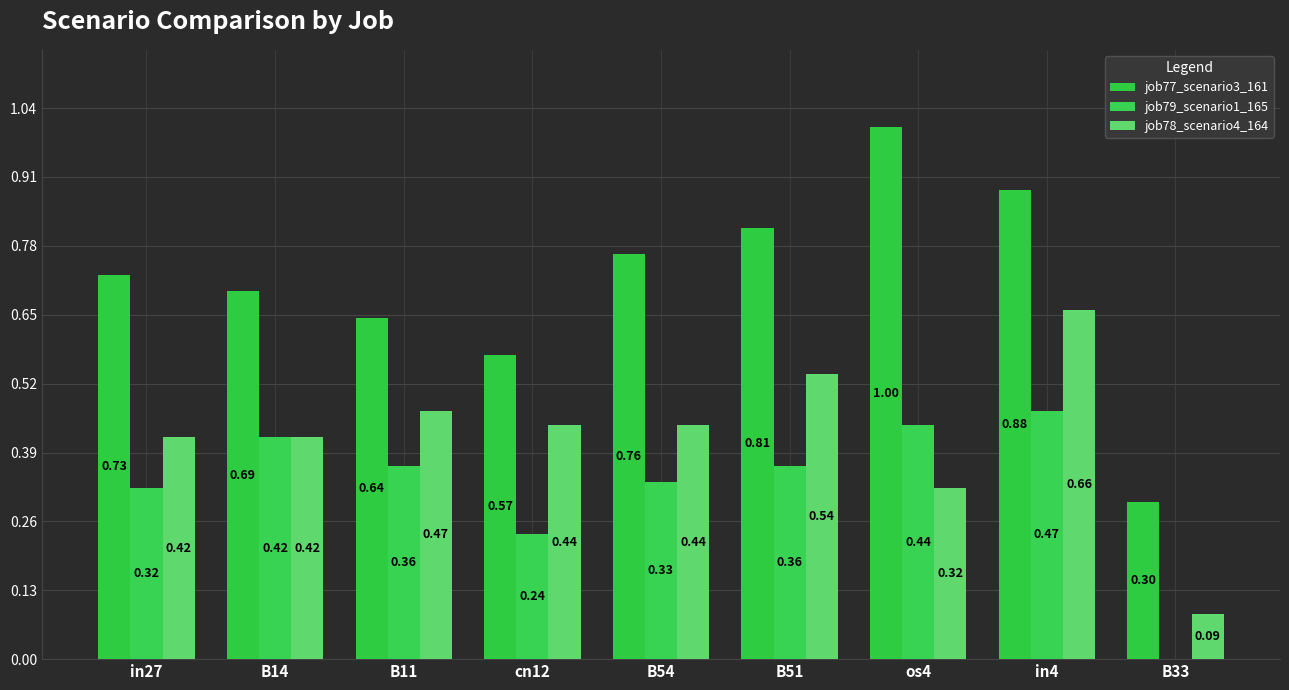

What is the label of the 5th bar from the right?

B54